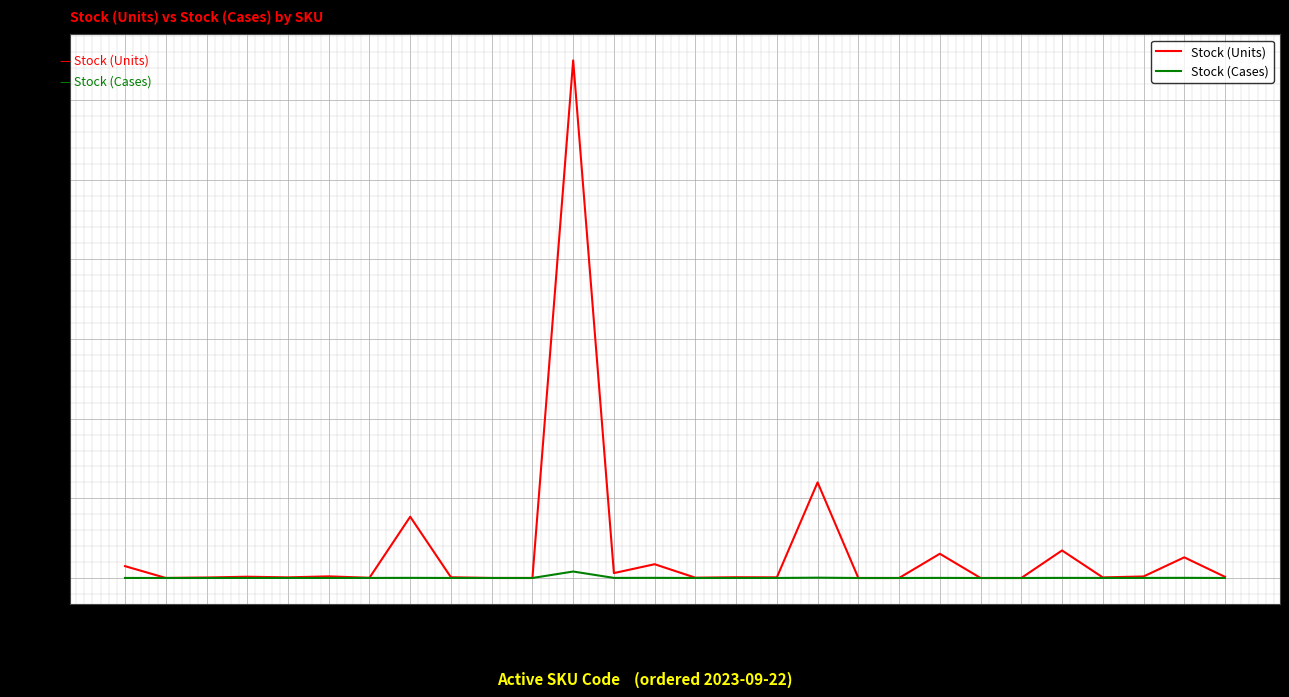

Does the chart have visible grid lines?

Yes